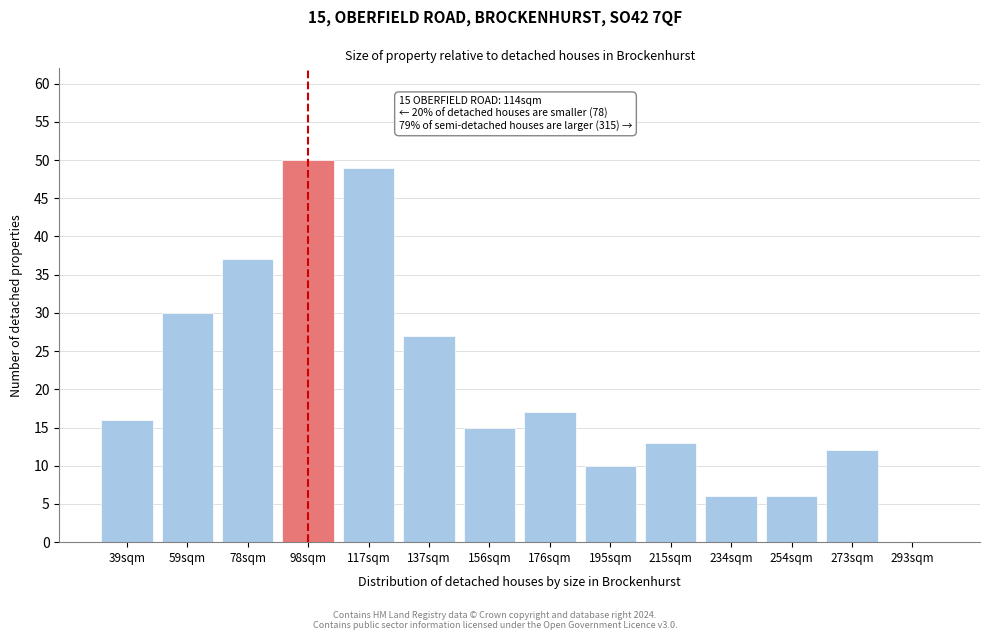

Reading left to right, what are all the values shown in this chart?

39sqm=16	59sqm=30	78sqm=37	98sqm=50	117sqm=49	137sqm=27	156sqm=15	176sqm=17	195sqm=10	215sqm=13	234sqm=6	254sqm=6	273sqm=12	293sqm=0